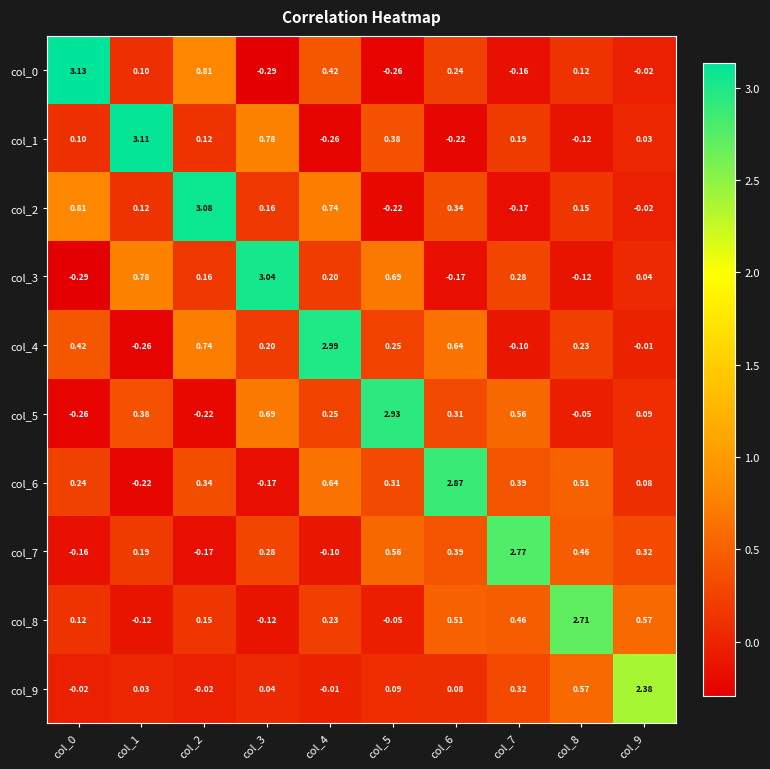

Is the value of col_1 at col_8 greater than the value of col_2 at col_9?

No